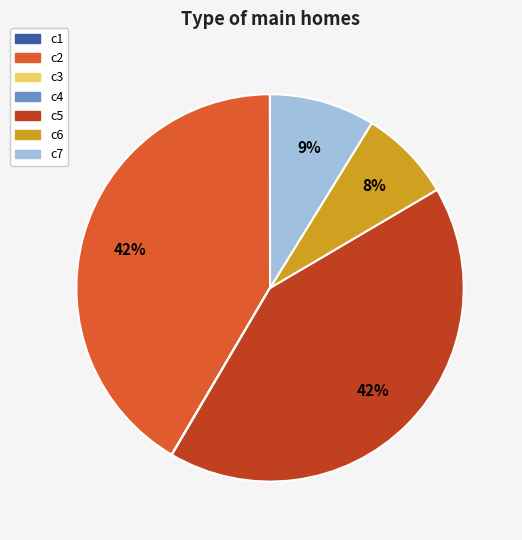

What percentage is the c6 slice, to the nearest percent?

8%